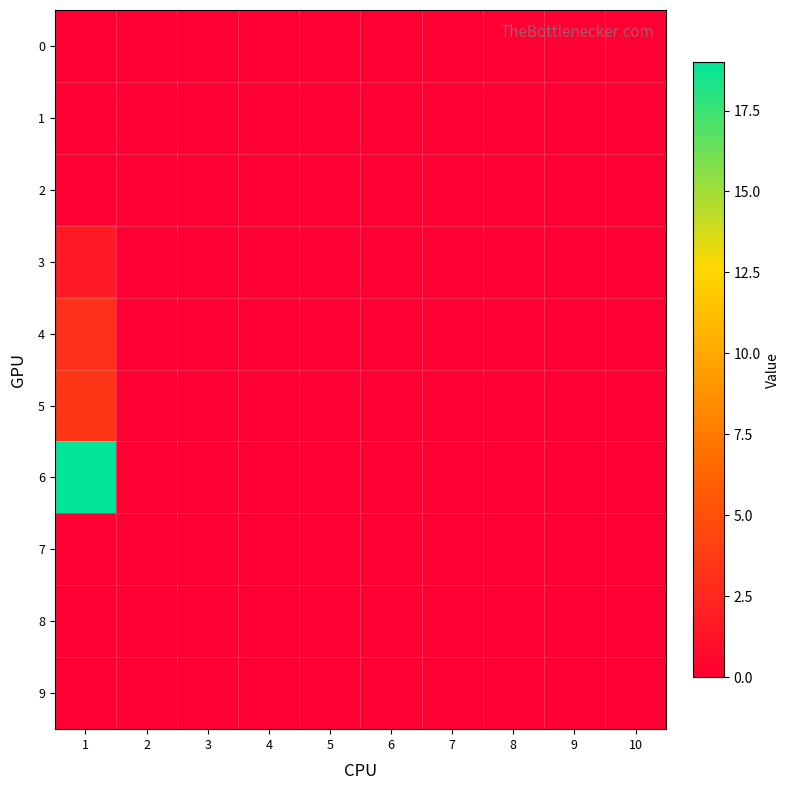

At which category is the sum across all series the highest?

1